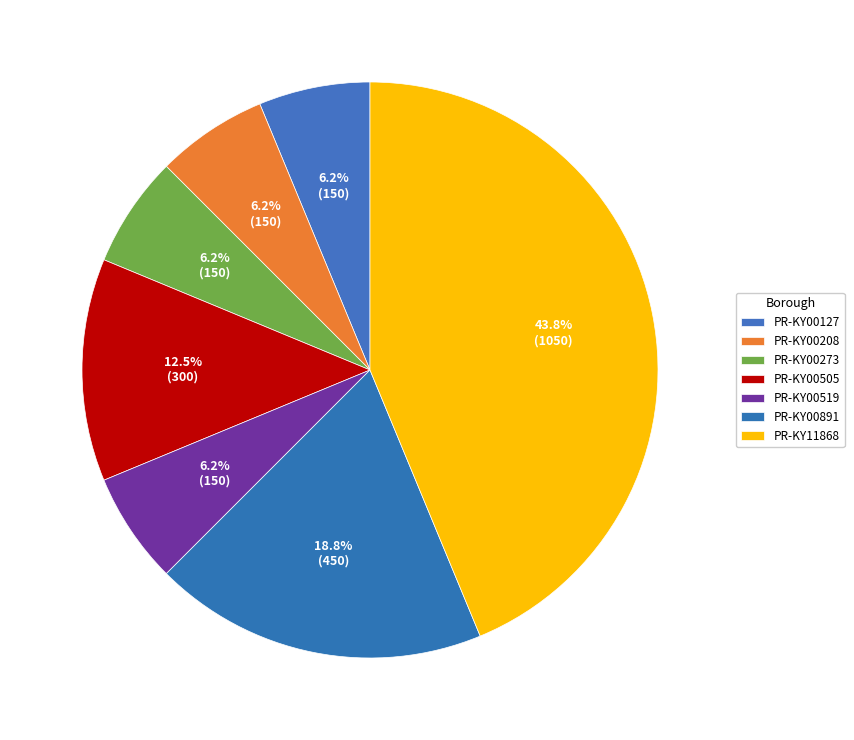

How many segments does this pie chart have?

7